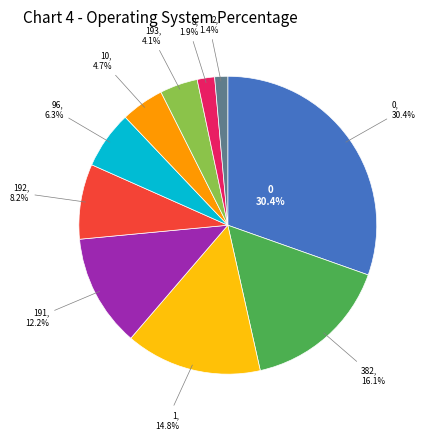

Does any single category account for the majority?

No